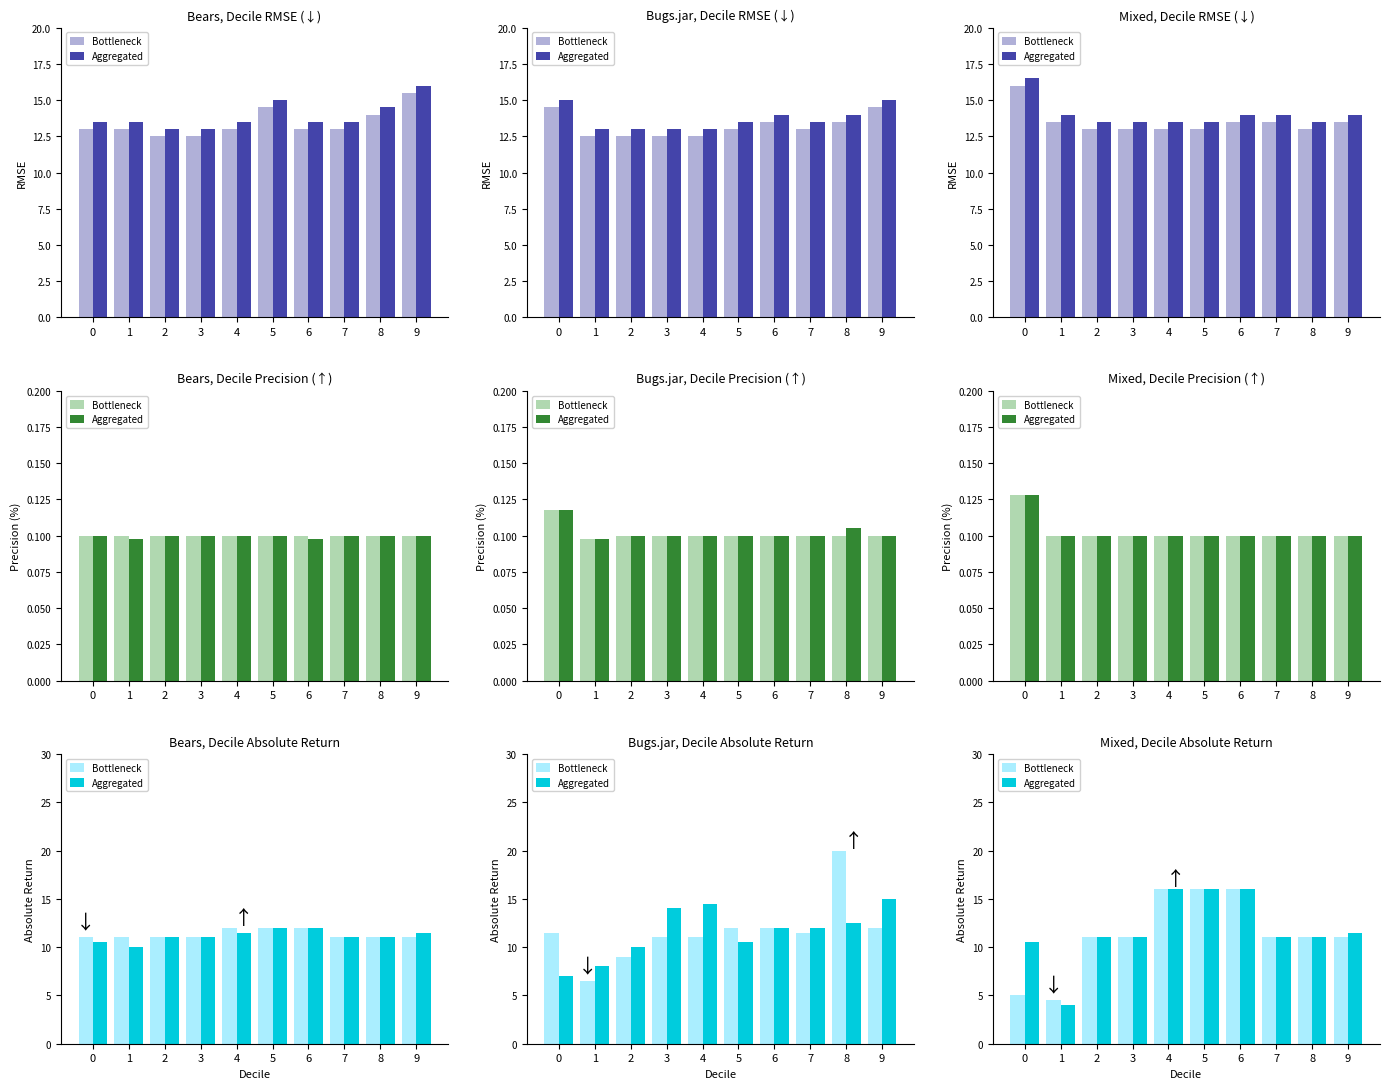

Which series changed the most between 3 and 9?

Aggregated